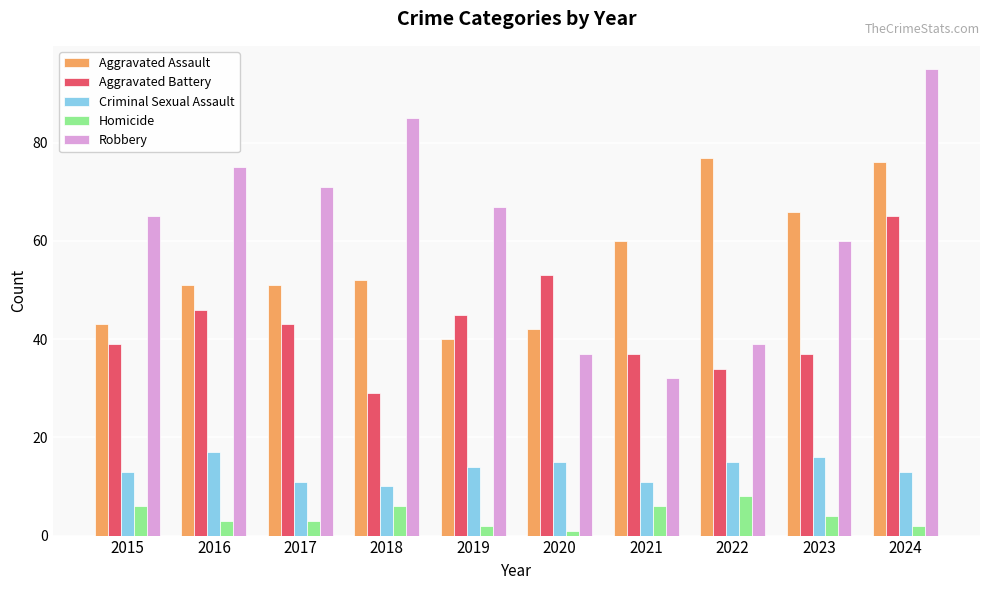

True or false: Criminal Sexual Assault has a value of 10 at 2018.

True